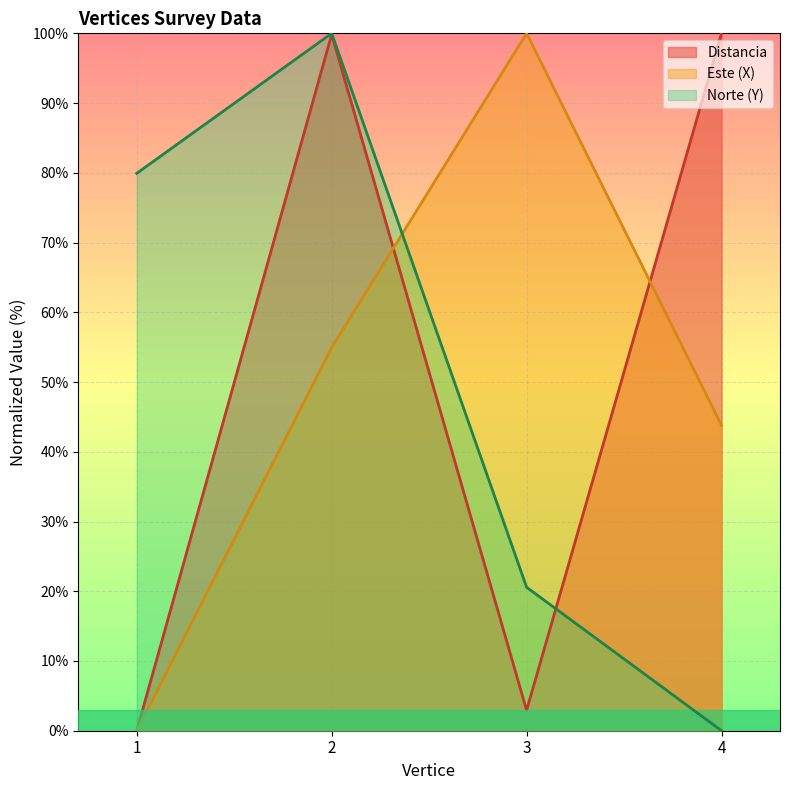

What is the difference between the maximum and minimum values in the Norte (Y) series?

100.0